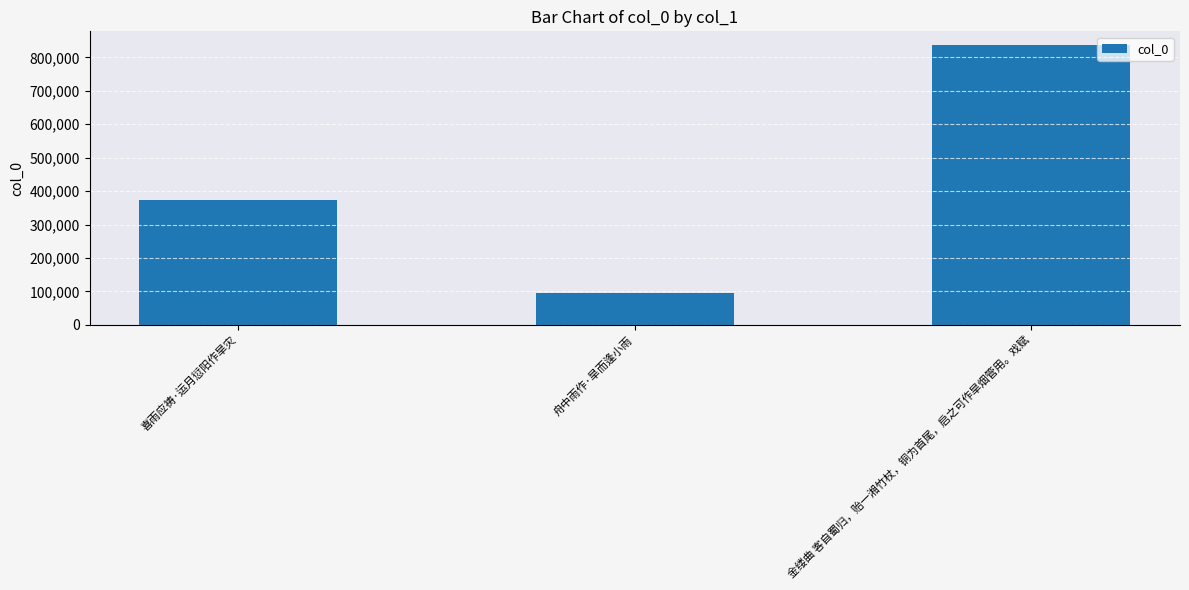

Are the bars horizontal?

No